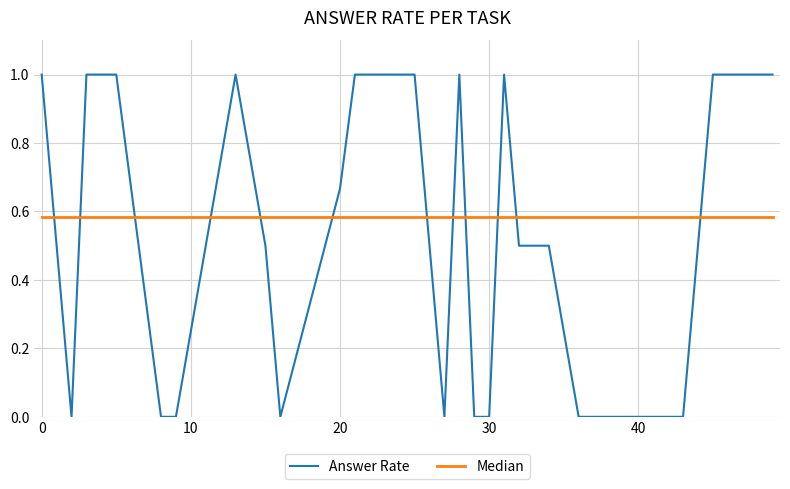

Which series has the widest spread of values?

Answer Rate